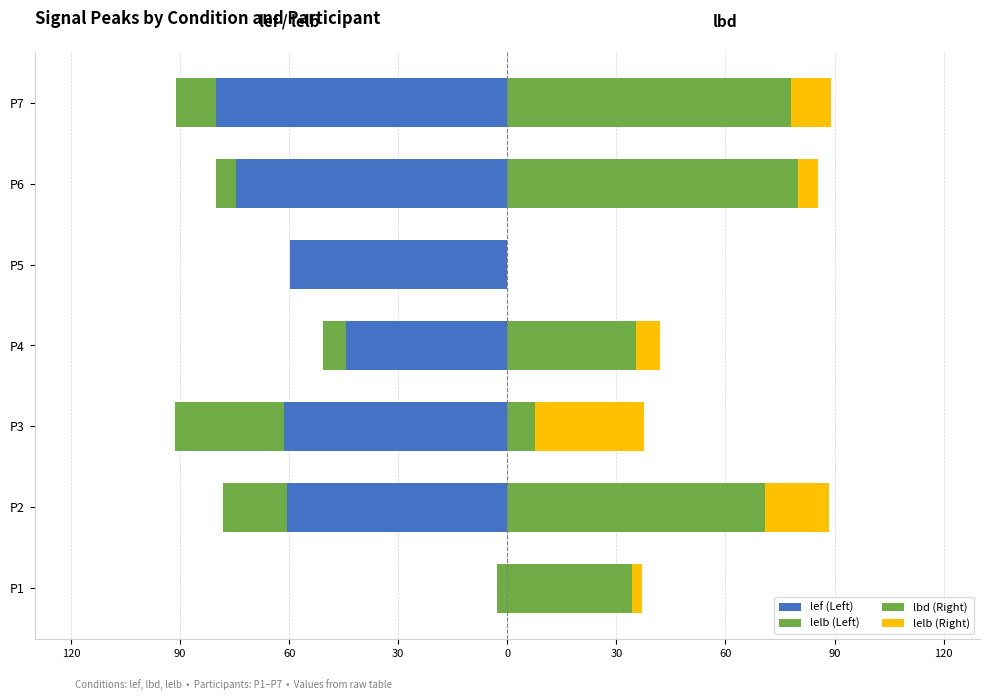

What is the maximum value shown in the chart?

80.0